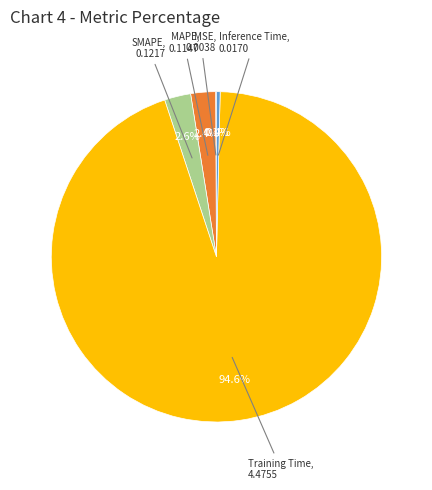

Does any single category account for the majority?

Yes